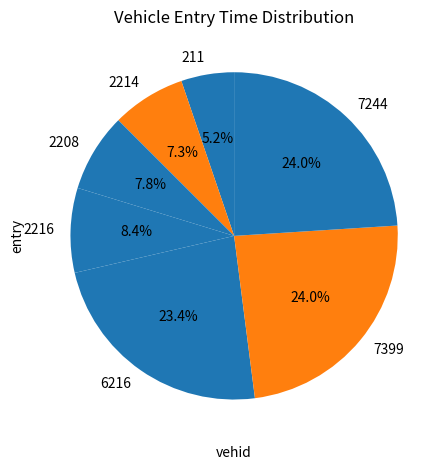

What percentage is the 2214 slice, to the nearest percent?

7%